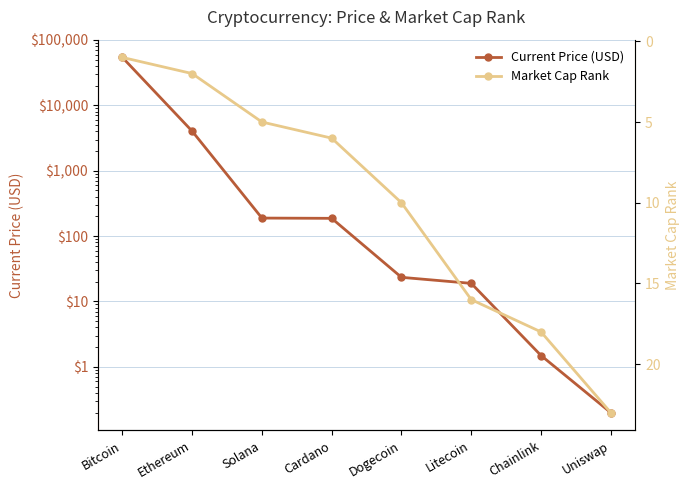

What is the label of the 3rd point from the right?

Litecoin